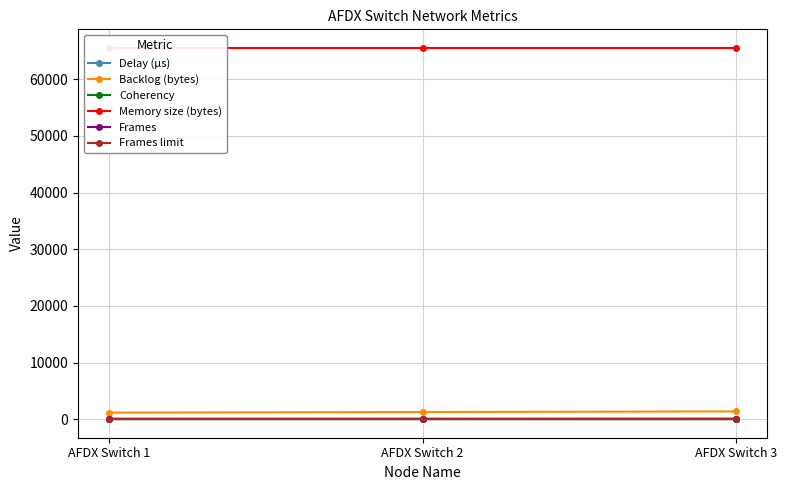

At AFDX Switch 3, list the series in order from smallest to largest.

Frames limit, Coherency, Frames, Delay (µs), Backlog (bytes), Memory size (bytes)